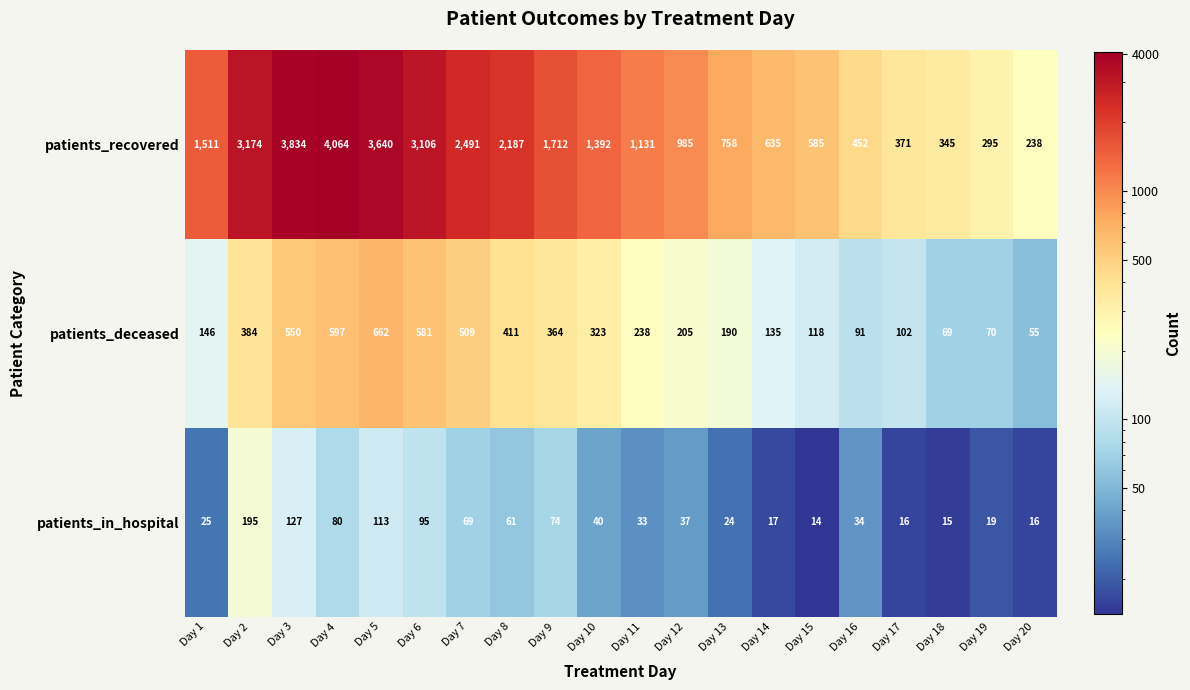

The patients_recovered series shows 371 at Day 17. True or false?

True